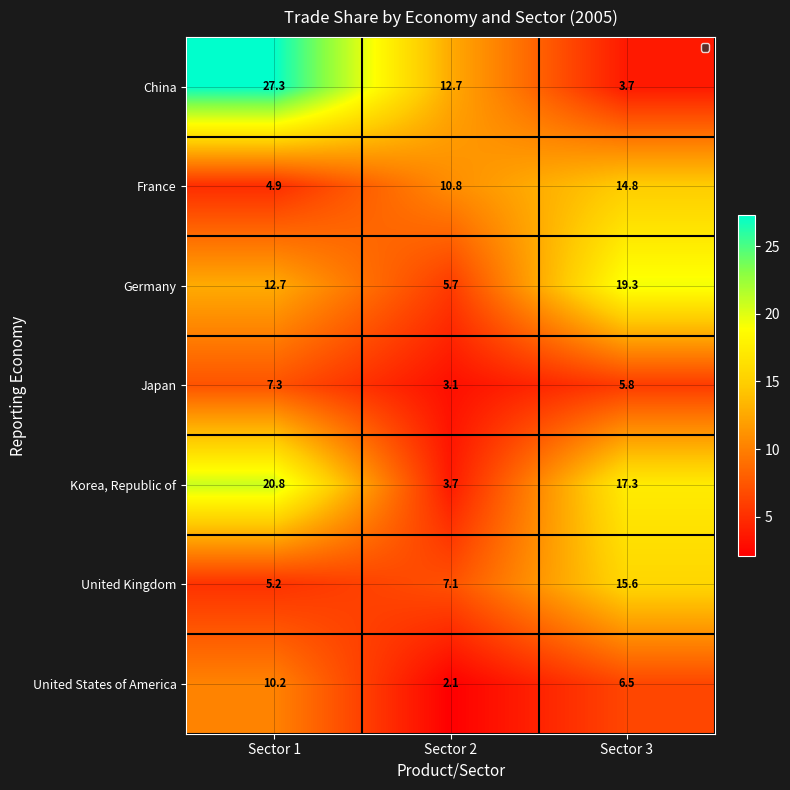

Where does the United Kingdom series first go above 7?

Sector 2